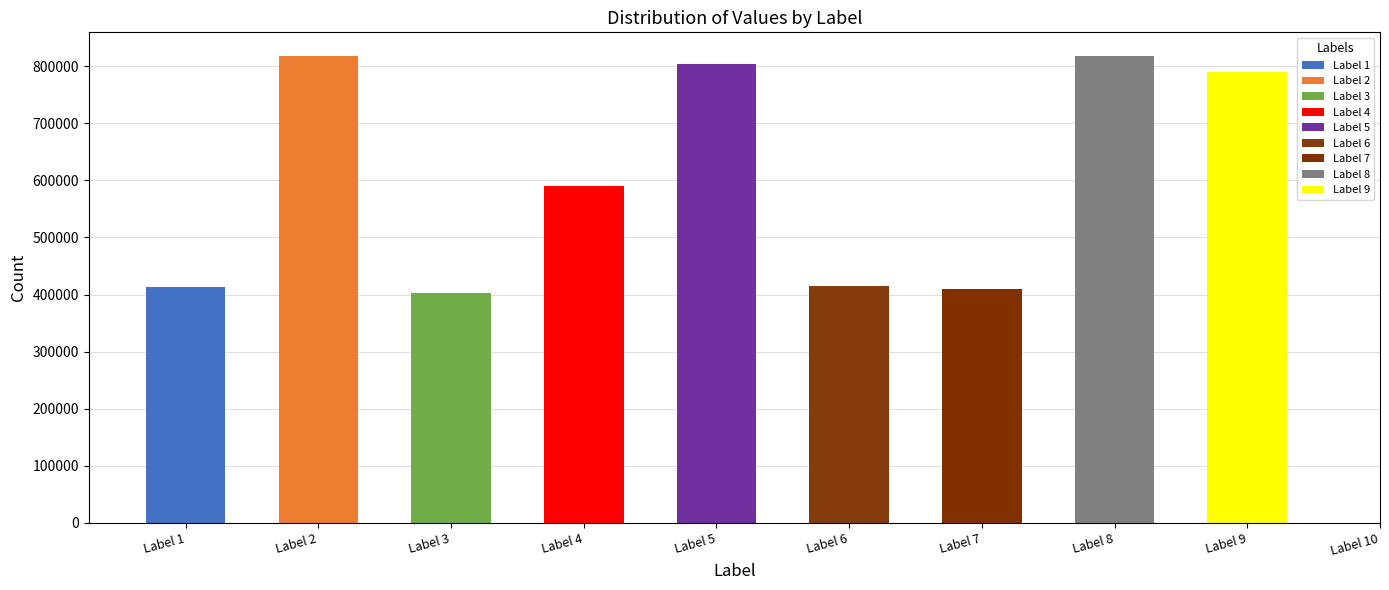

Reading left to right, extract all data points from this chart.

412398	818782	402040	590647	804985	414445	409700	818784	790593	407342